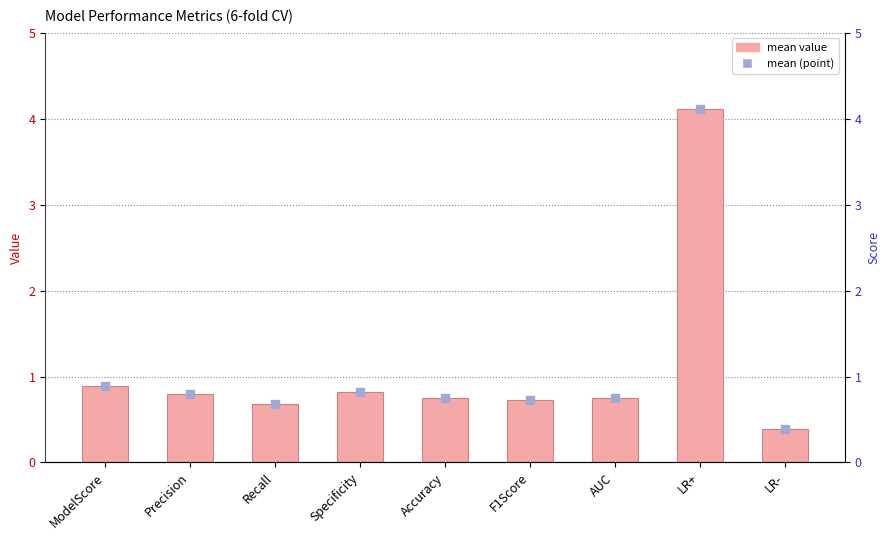

Is the value of mean (marker) at Accuracy greater than the value of mean at F1Score?

Yes